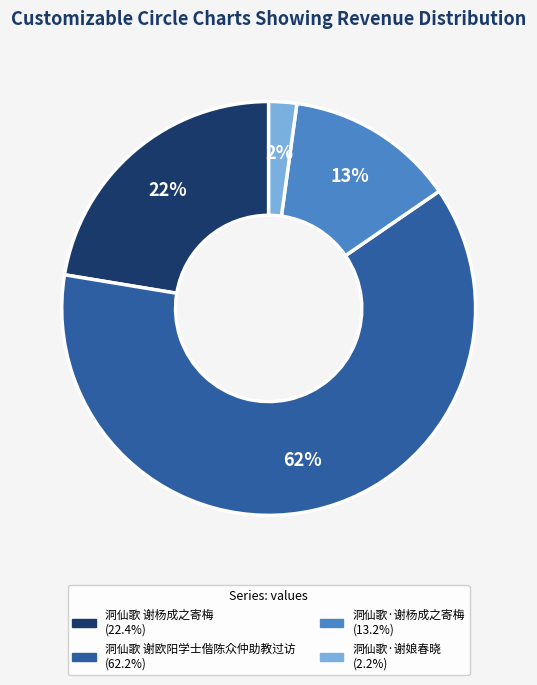

To the nearest percent, what is the average slice percentage?

25%